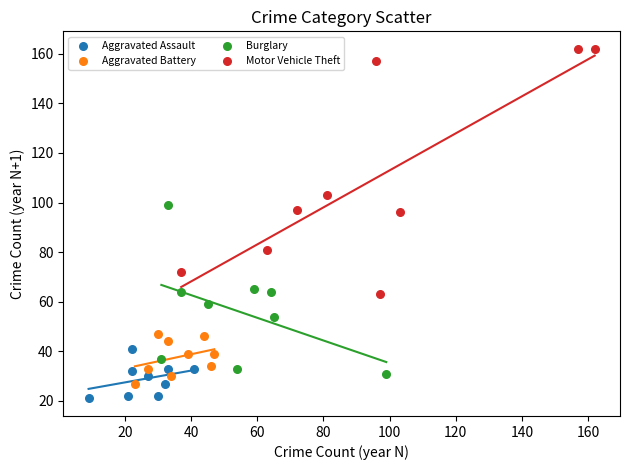

Which series has the largest Y range (max minus min)?

Motor Vehicle Theft